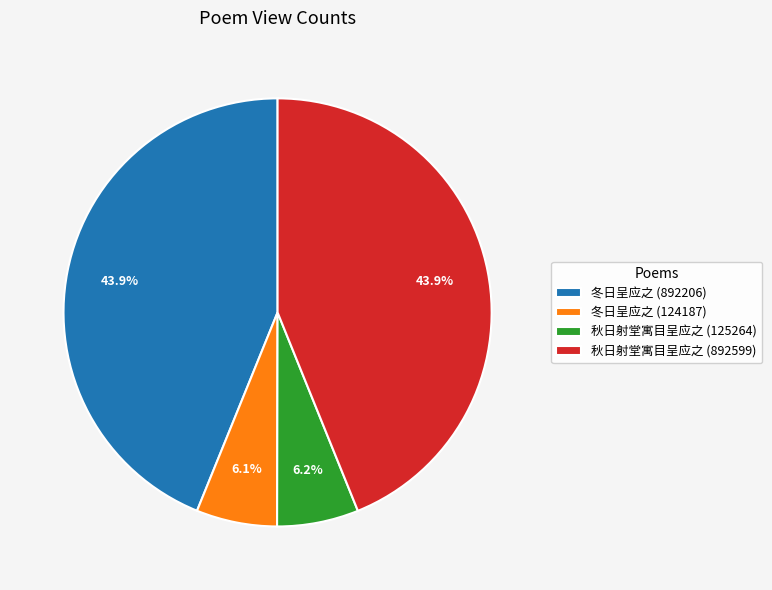

What percentage is the 冬日呈应之 (124187) slice, to the nearest percent?

6%